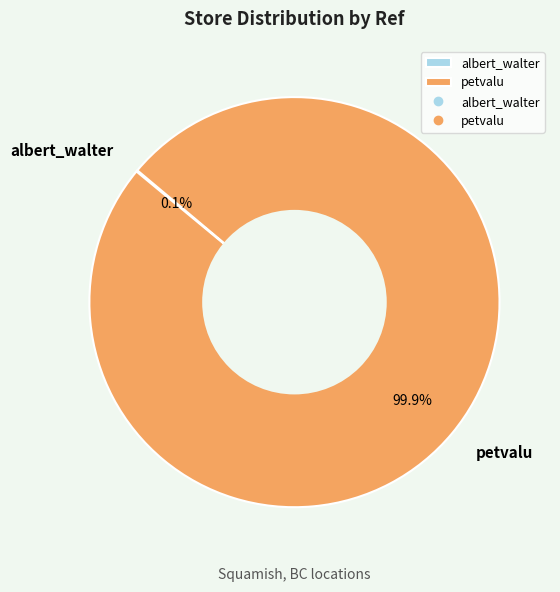

Which category has the biggest portion of the pie?

petvalu